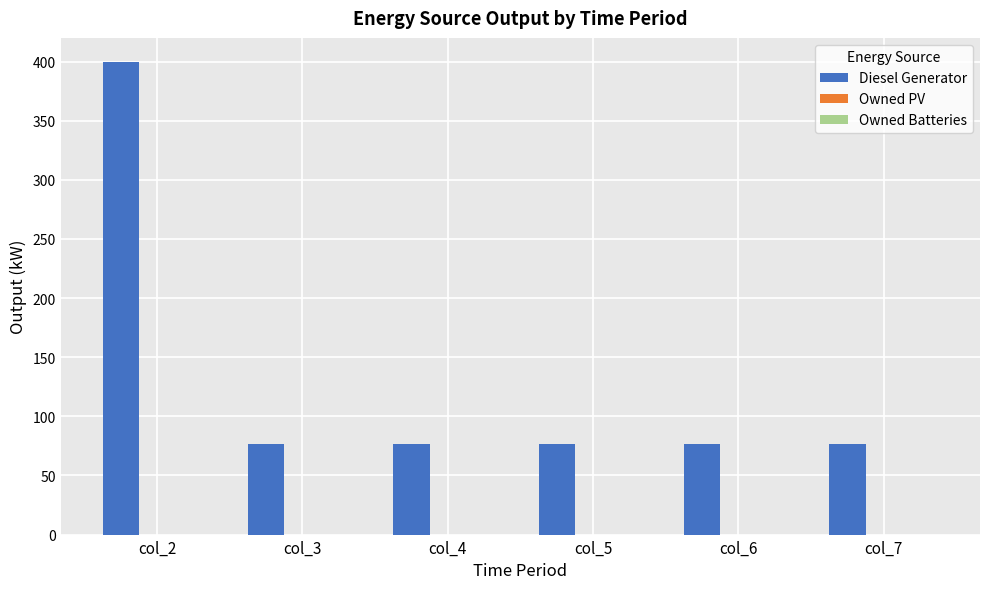

What is the minimum value shown in the chart?

77.0